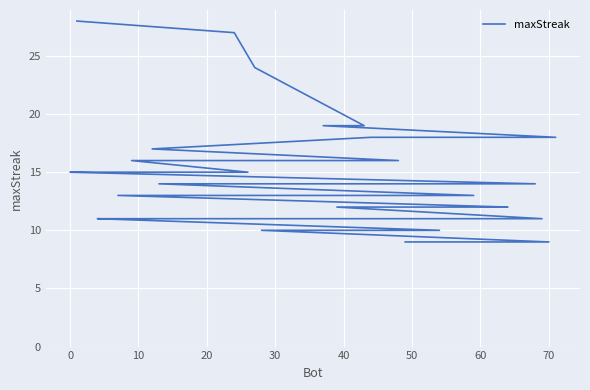

How many data points are less than 13?

19